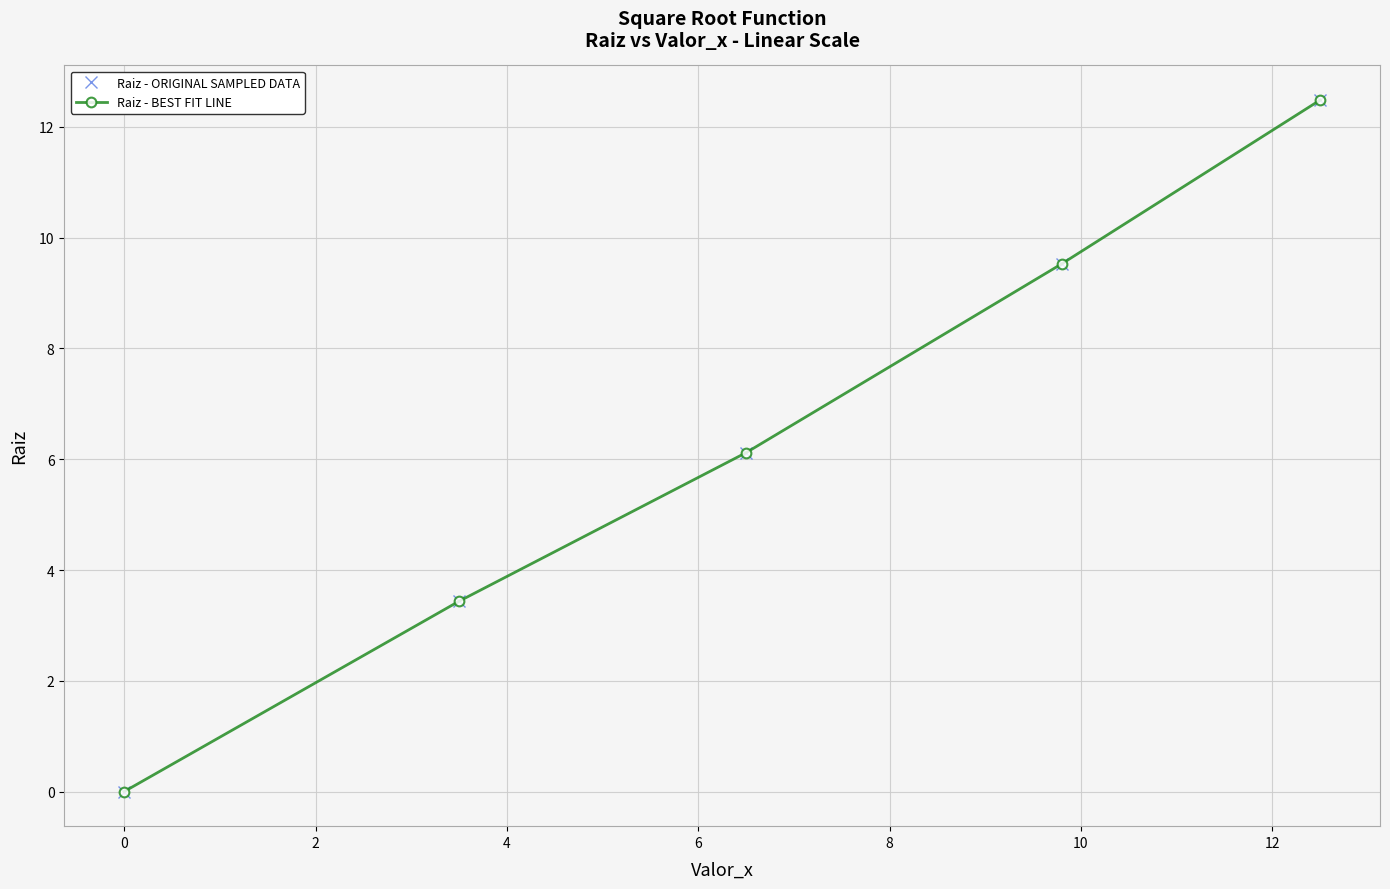

What is the maximum value shown in the chart?

12.5